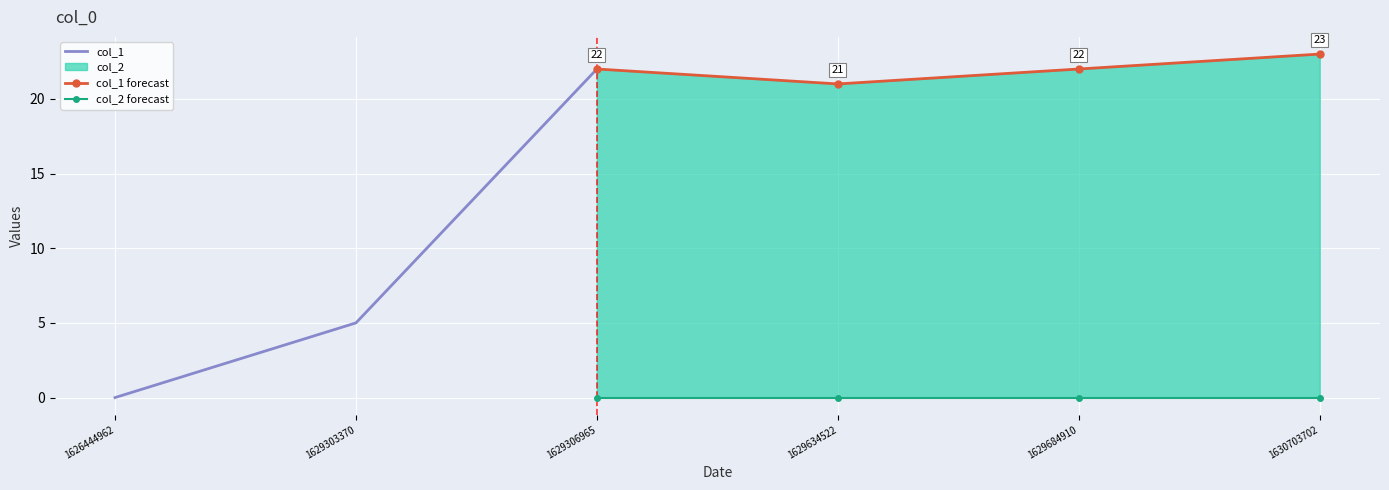

What is the total value across all series at 1629306965?

22